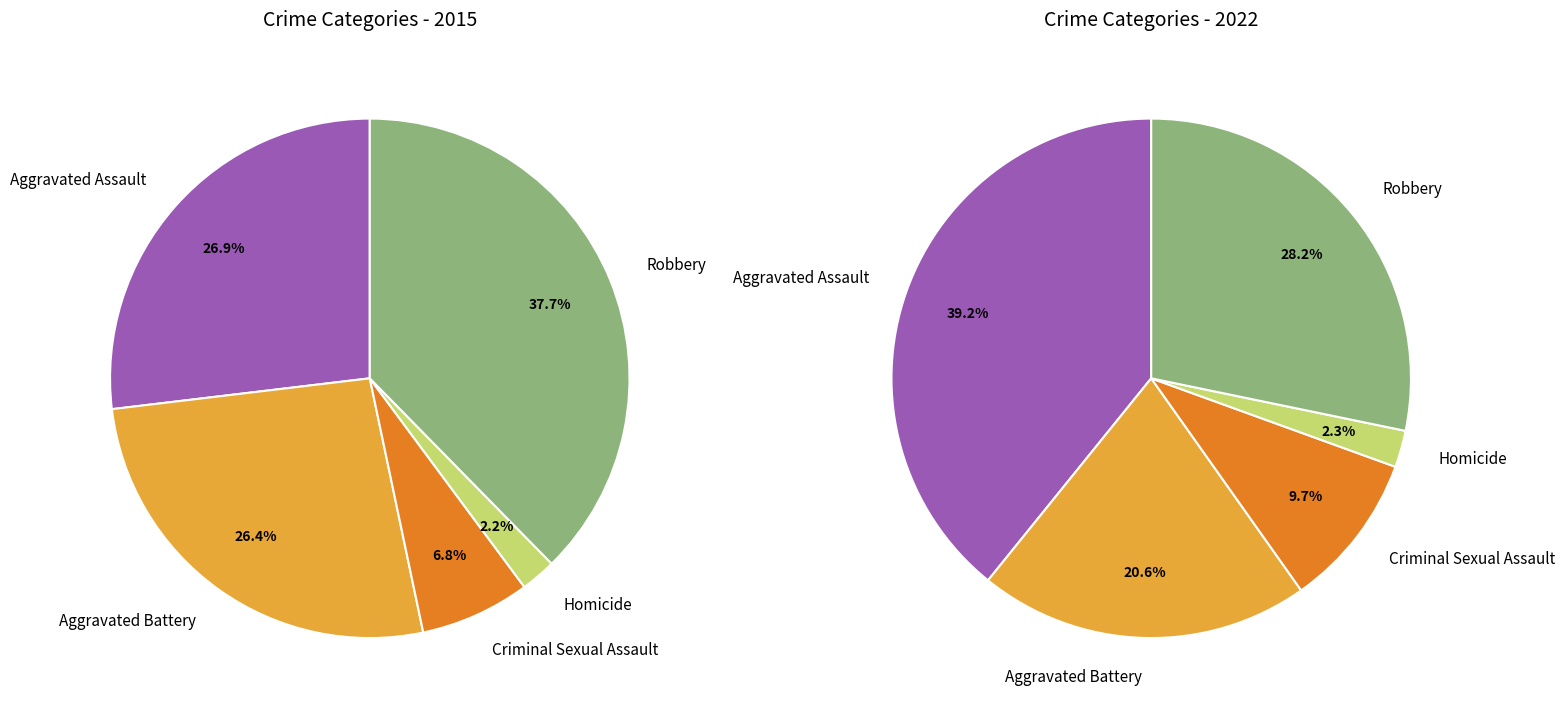

Is 2 the majority of the pie?

No